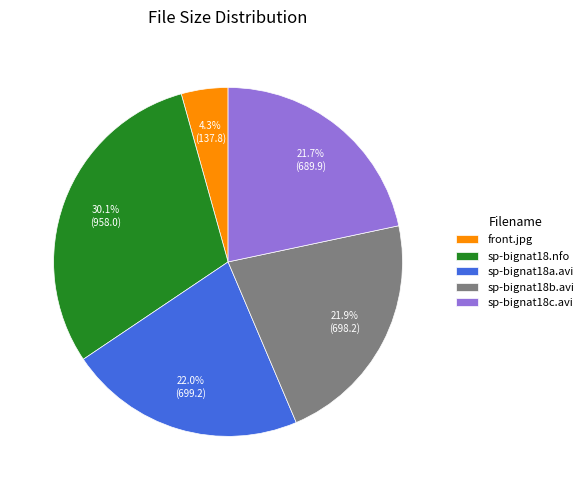

Does sp-bignat18b.avi represent more than half of the total?

No